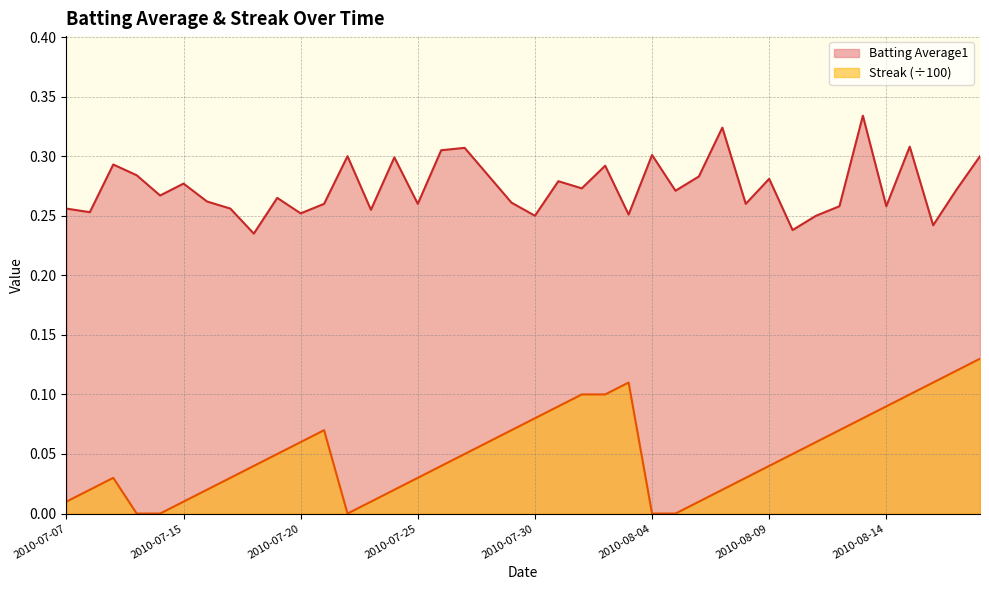

What is the average value of the Streak series?

0.1